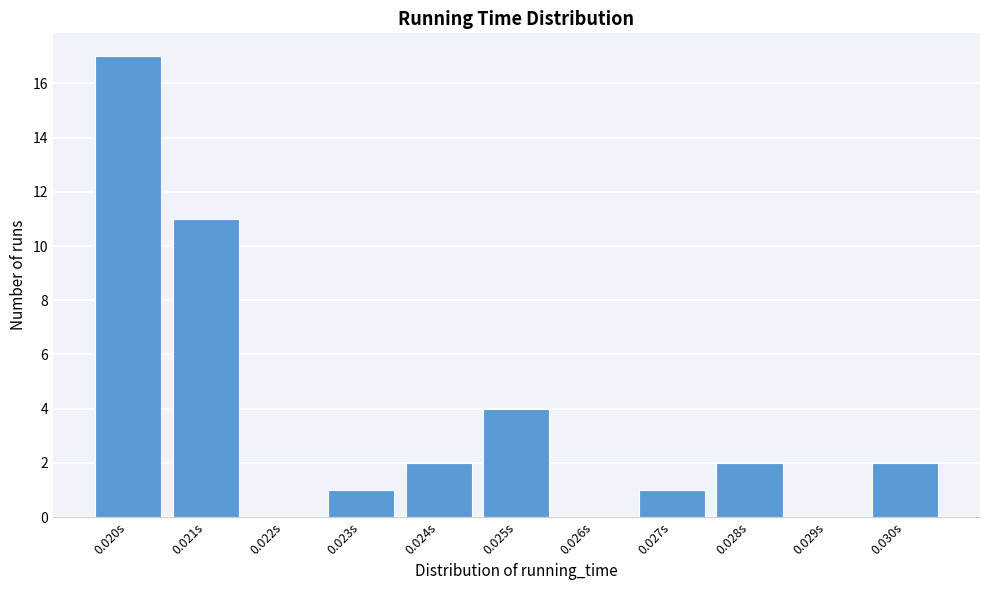

Reading left to right, transcribe all the data shown in this chart.

0.020s=17	0.021s=11	0.022s=0	0.023s=1	0.024s=2	0.025s=4	0.026s=0	0.027s=1	0.028s=2	0.029s=0	0.030s=2